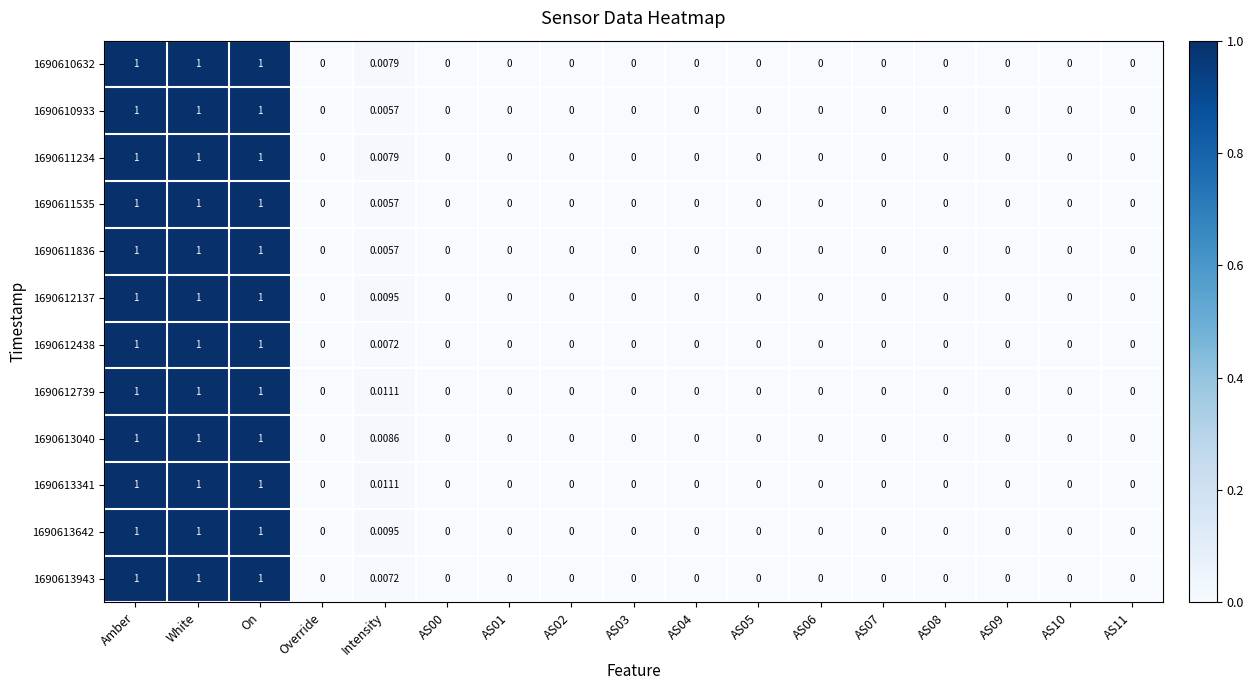

Is the value of 1690613040 at Override greater than the value of 1690610933 at Amber?

No